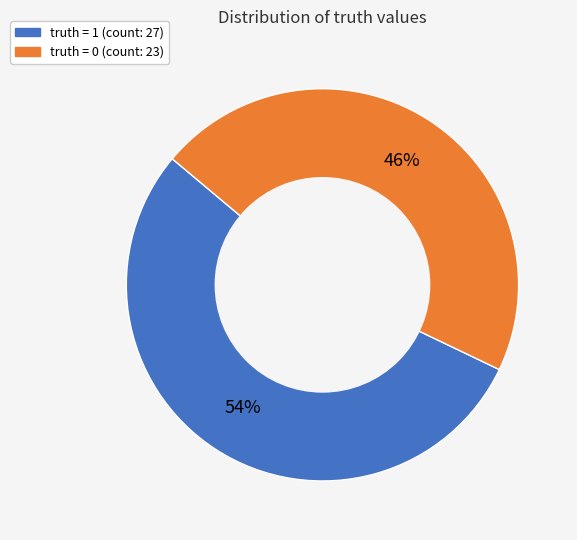

Do truth = 0 and truth = 1 together represent more than half of the pie?

Yes